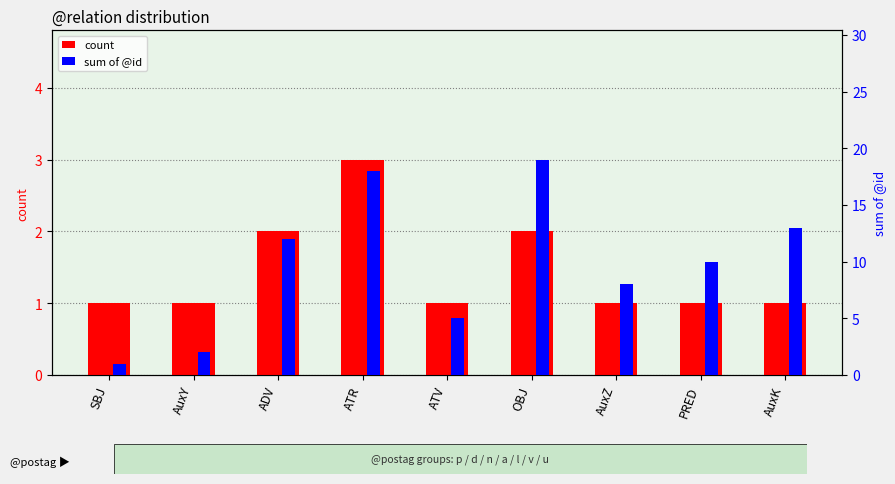

How many series are shown in this chart?

2